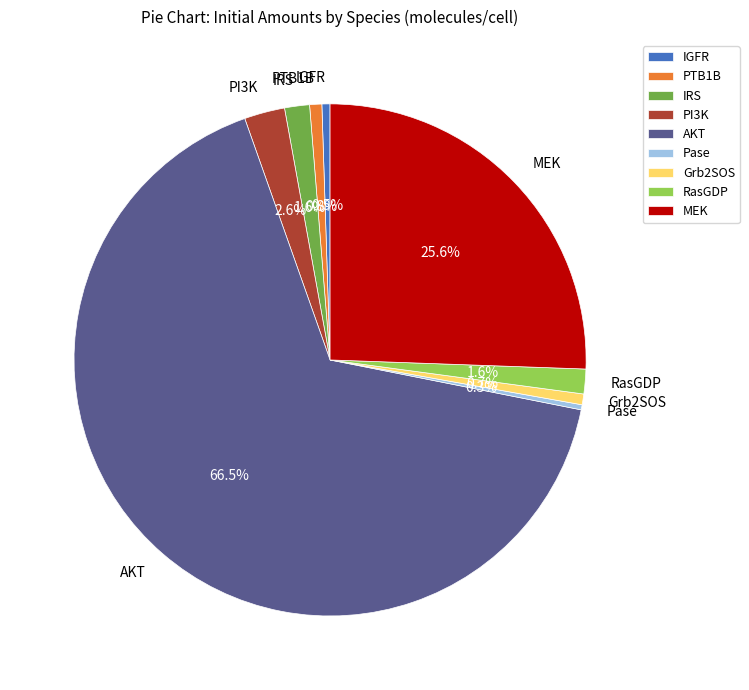

What is the ratio of the value at IRS to the value at Grb2SOS?

2.3